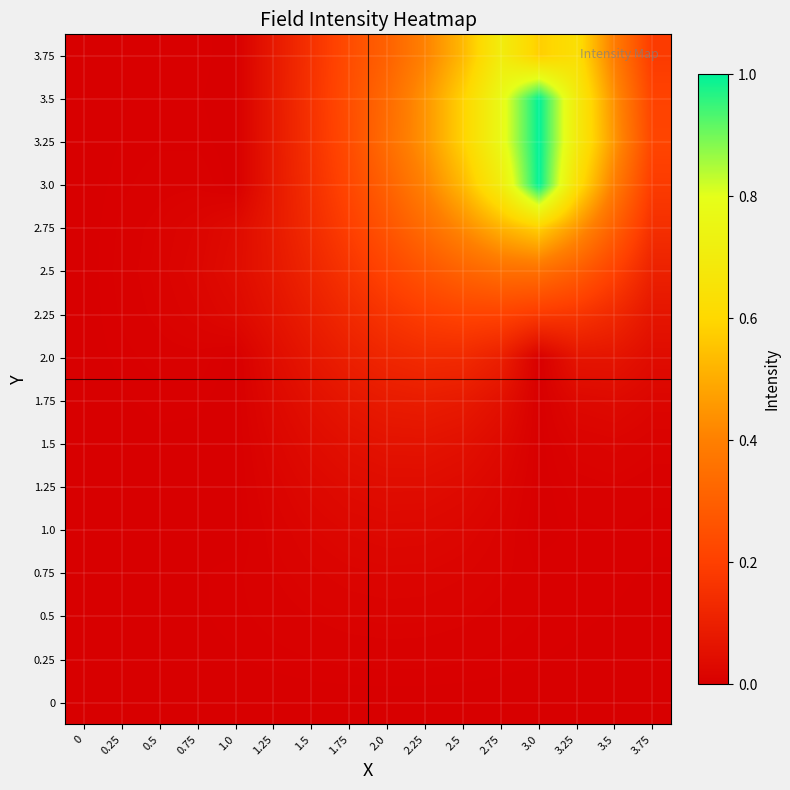

List the series in order of their peak value, lowest first.

0, 0.25, 0.5, 0.75, 1.0, 1.25, 1.5, 1.75, 2.0, 2.25, 2.5, 2.75, 3.75, 3.0, 3.25, 3.5